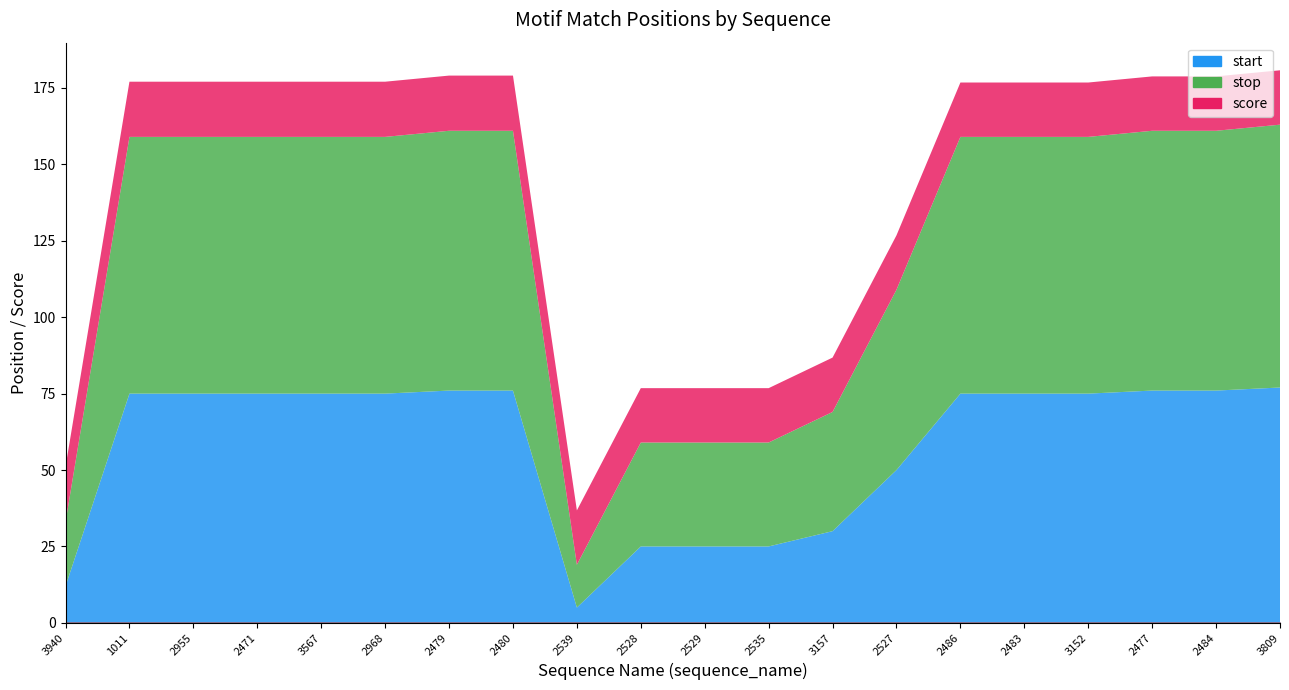

The value of start at 2968 is 75.0. True or false?

True